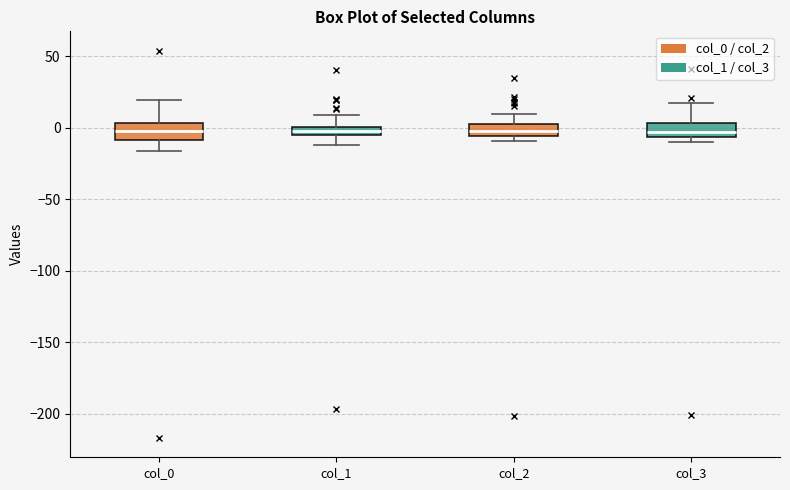

Where does the lower whisker of the box for col_1 end on the y-axis? The values are not printed on the chart, so give them approximately, as read against the axis.

-10